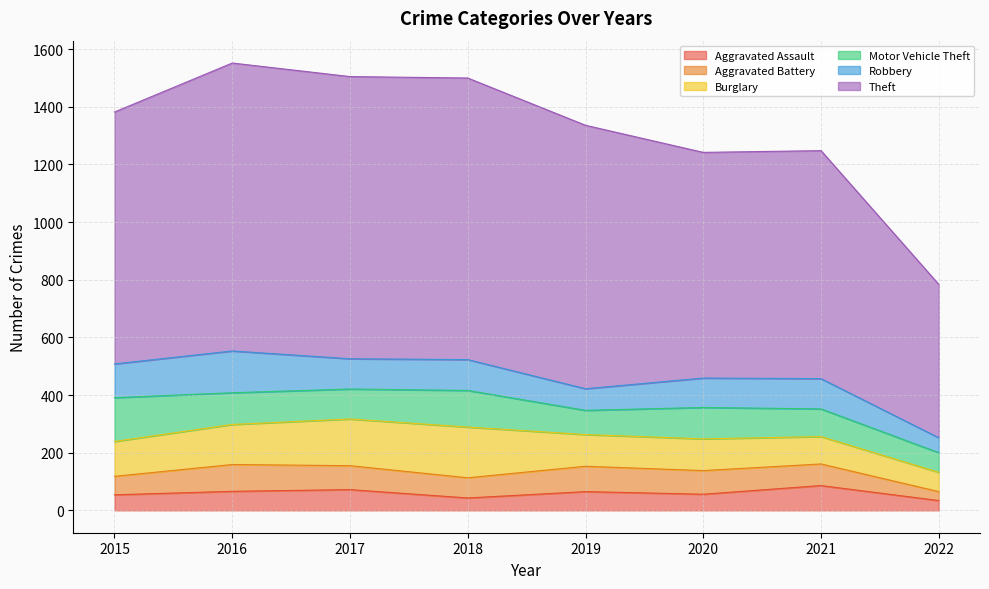

What is the value of the Aggravated Assault point at the 6th from the left?

56